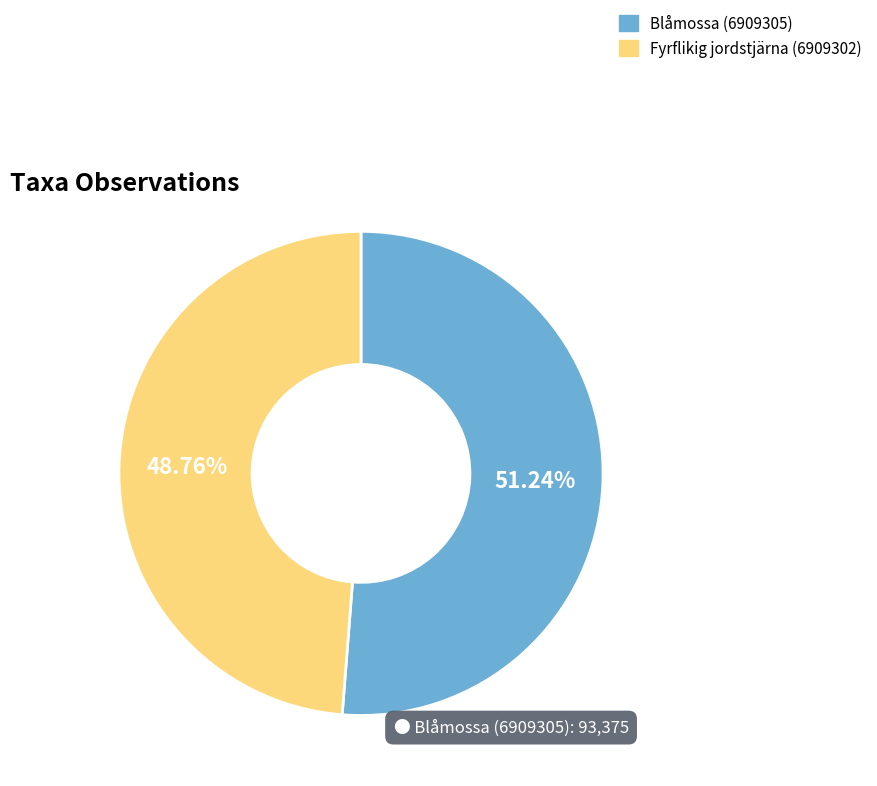

To the nearest percent, what portion does Blåmossa (6909305) represent?

51%